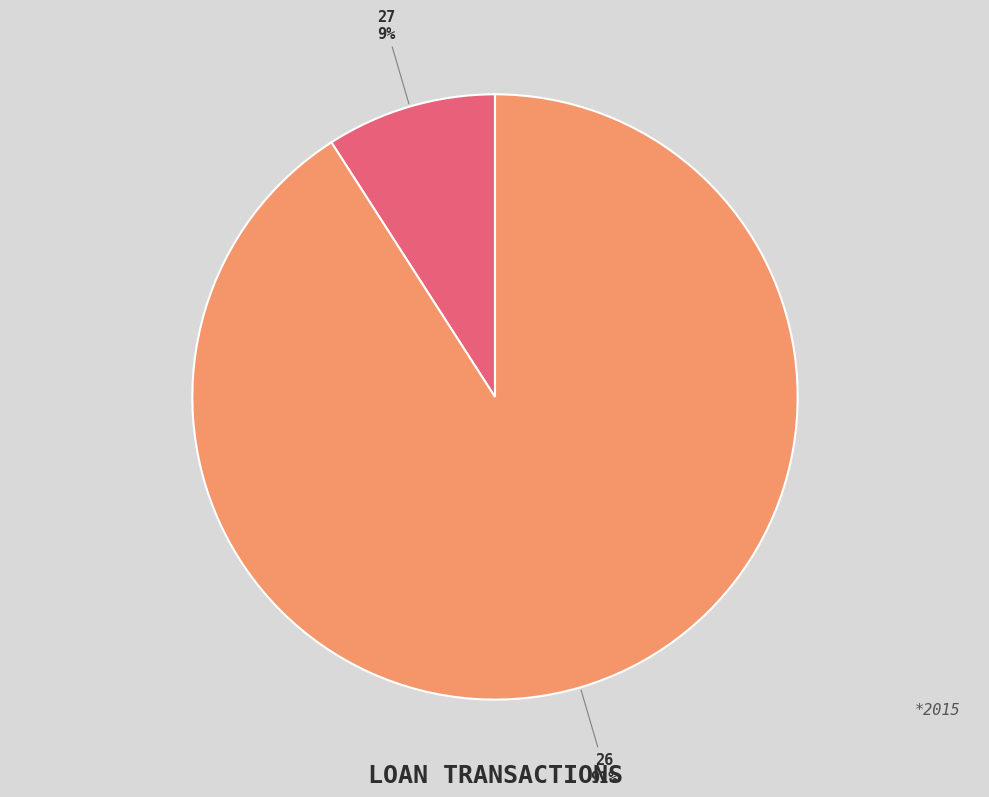

How many slices are in this pie chart?

2